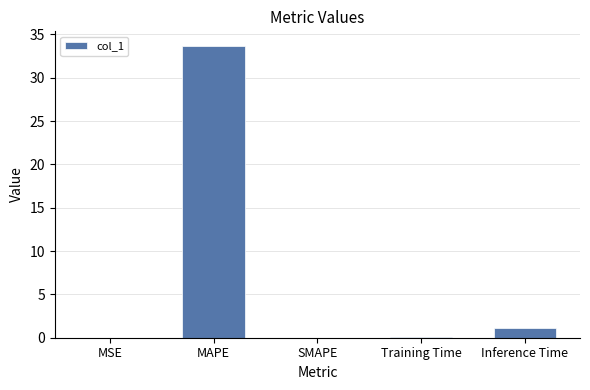

At which category does the chart reach its peak across all series?

MAPE